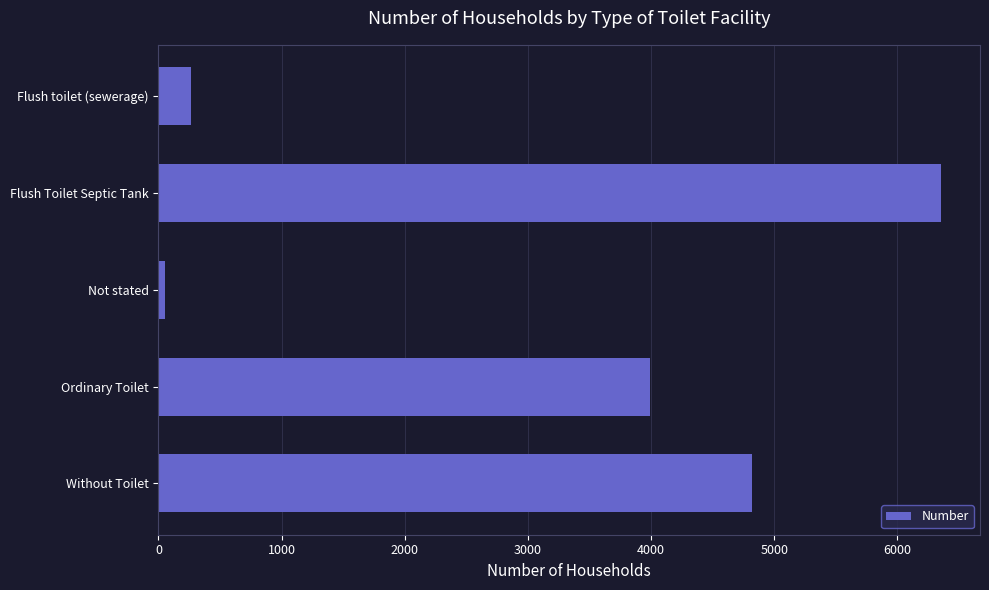

True or false: the data shows 7514 at Without Toilet.

False